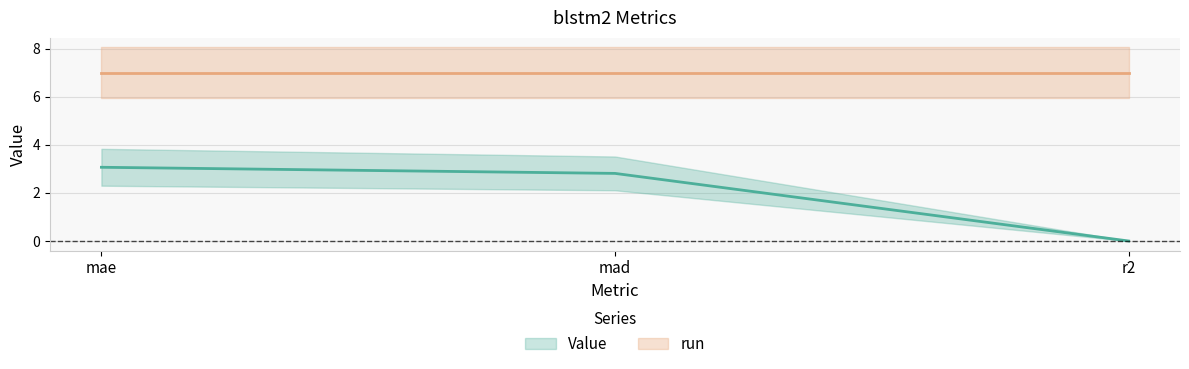

What is the label of the 1st point from the right?

r2